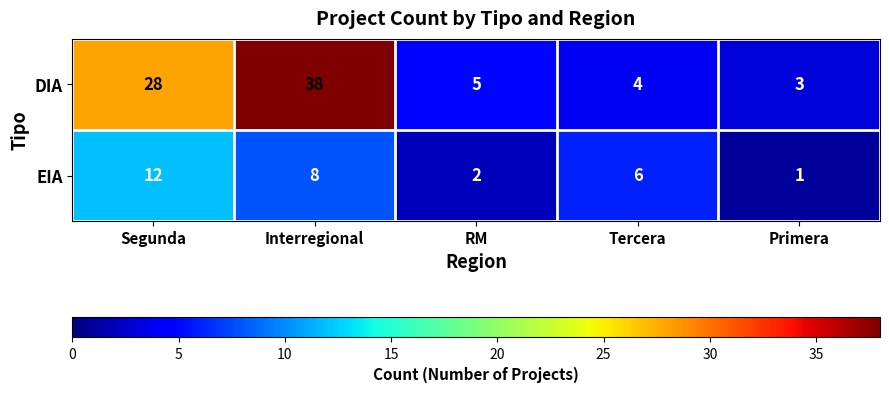

At which label is EIA closest to 6?

Tercera